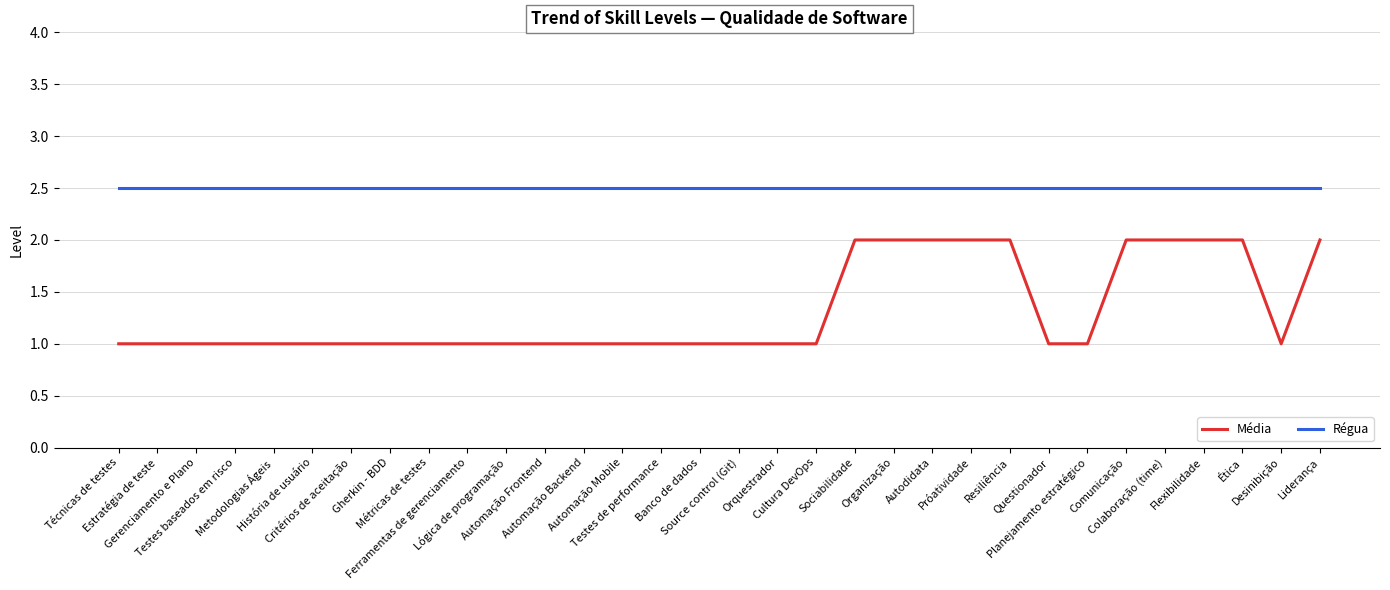

How many lines are shown in the chart?

2